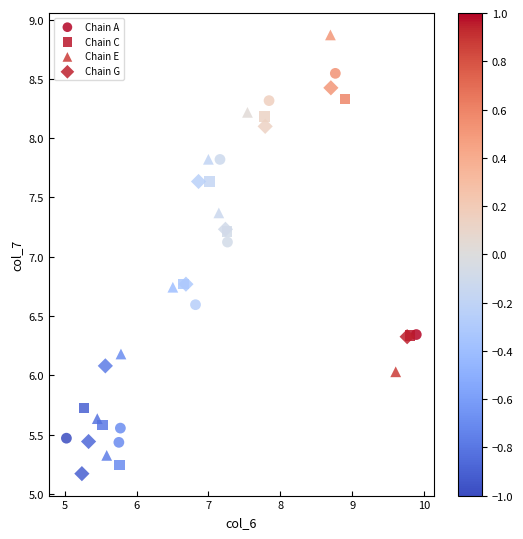

Which series has the widest spread of Y values?

Chain E